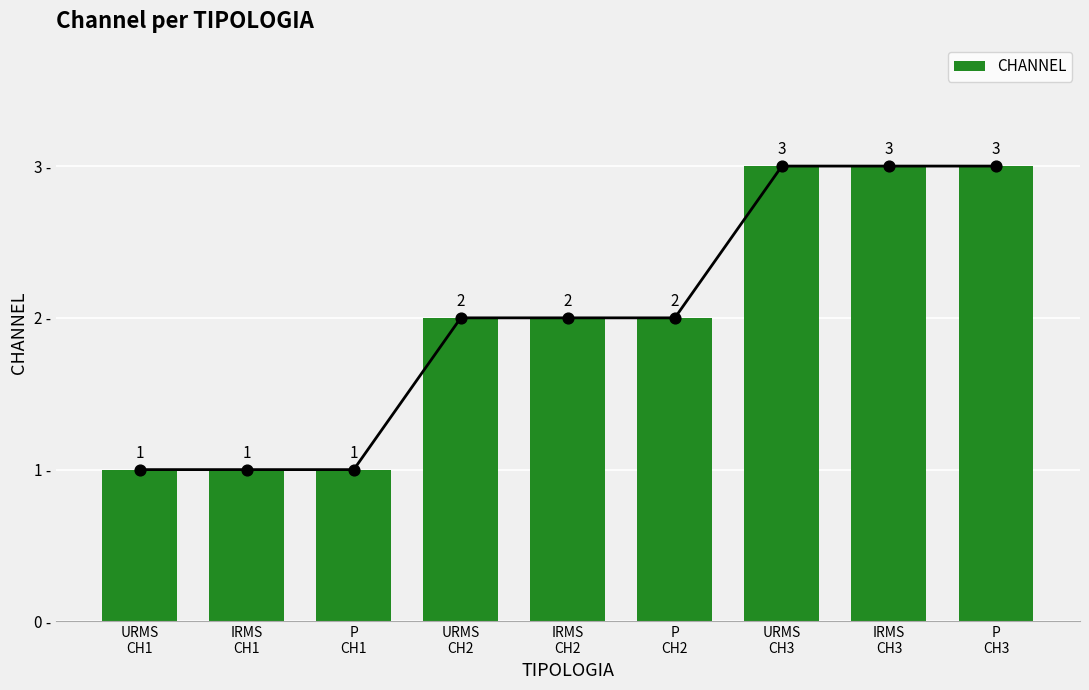

What is the change in value from IRMS
CH2 to IRMS
CH3?

+1